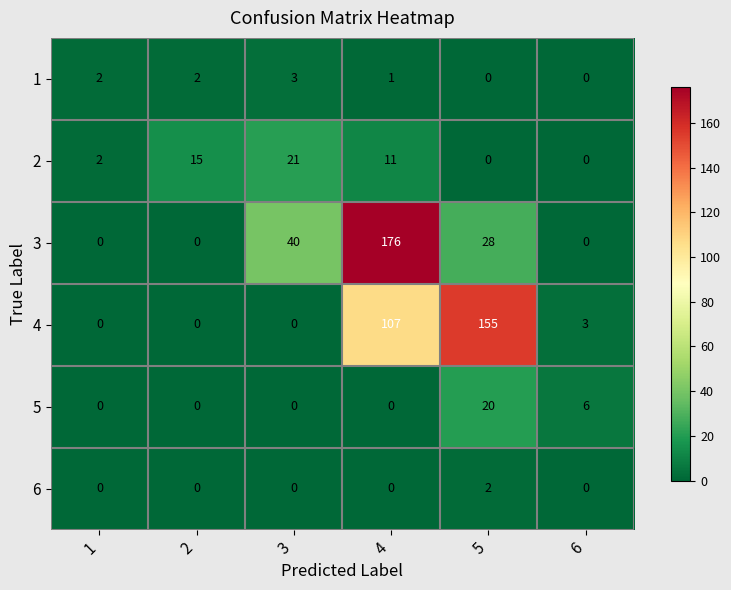

Which series has the largest total across all categories?

4